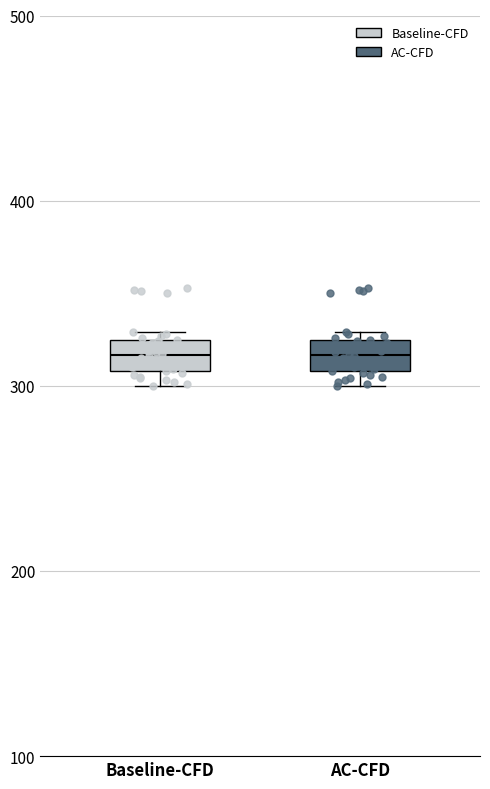

Reading left to right, transcribe this box plot: for each box, give where its median line is, the range the box spans, and where its two whiskers end, as read against the y-axis. The values are not printed on the chart, so give them approximately, as read against the axis.

Baseline-CFD: median 320 (inside the box), box 310 to 320, whiskers 300 to 330
AC-CFD: median 320 (inside the box), box 310 to 320, whiskers 300 to 330